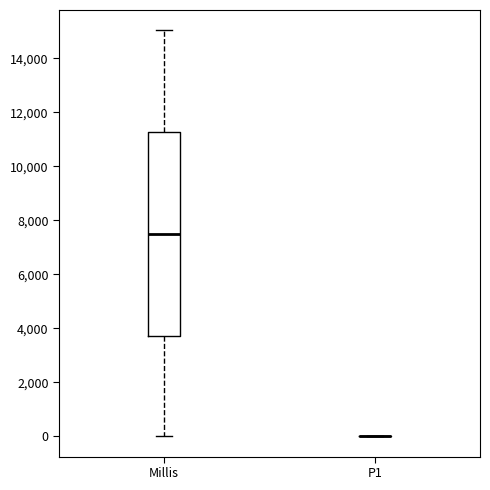

Reading left to right, read every box against the y-axis: the position of its median line, the range the box covers, and the ends of its whiskers. The values are not printed on the chart, so give them approximately, as read against the axis.

Millis: median 7400, box 3800 to 11200, whiskers 0 to 15000
P1: box collapsed to a line at 0, whiskers 0 to 0